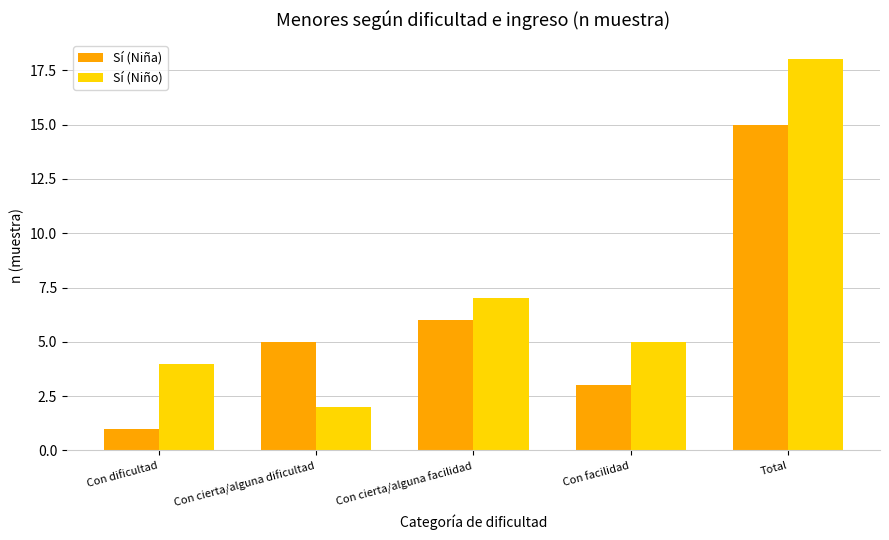

Reading left to right, transcribe all the data shown in this chart.

Sí (Niña): Con dificultad=1	Con cierta/alguna dificultad=5	Con cierta/alguna facilidad=6	Con facilidad=3	Total=15
Sí (Niño): Con dificultad=4	Con cierta/alguna dificultad=2	Con cierta/alguna facilidad=7	Con facilidad=5	Total=18